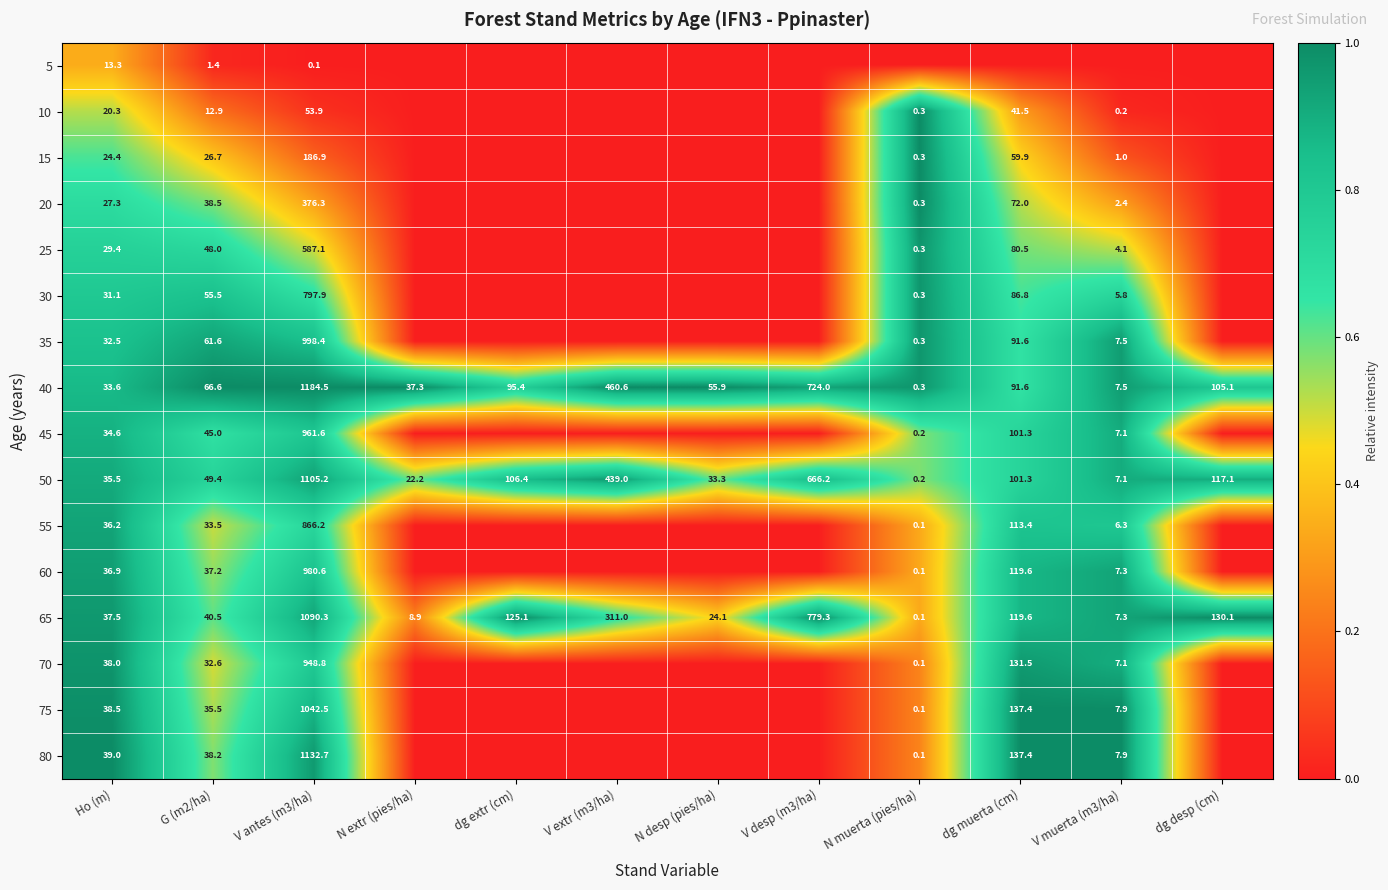

What is the maximum value for 65?

1090.3